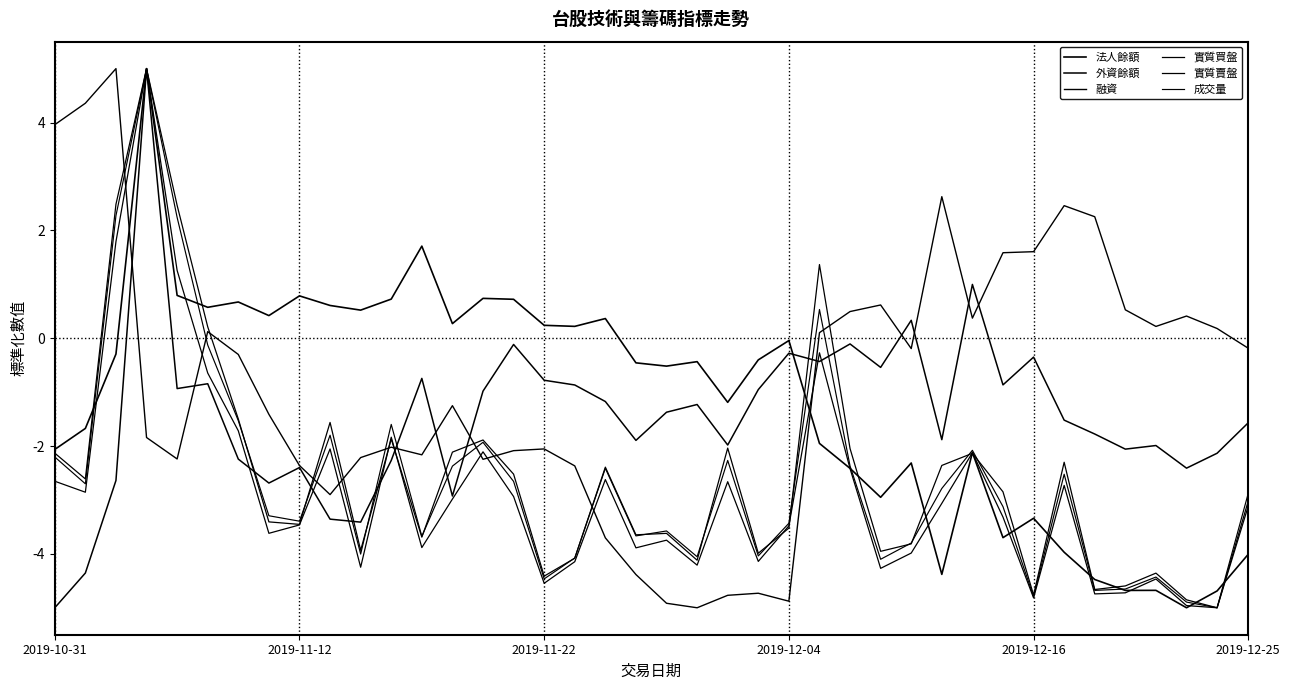

How many lines are shown in the chart?

6